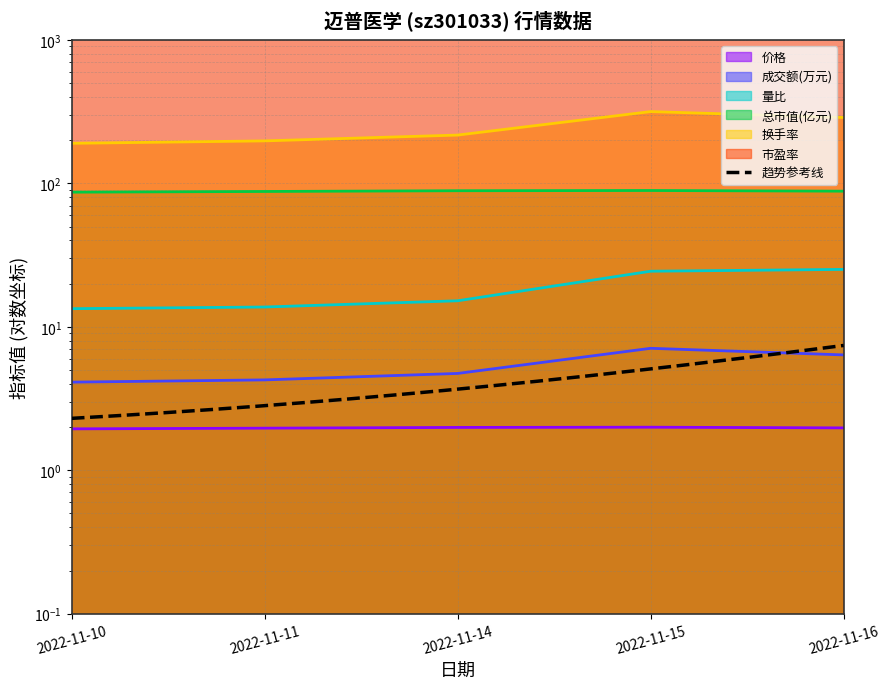

True or false: 换手率 and 总市值(亿元) intersect in this chart.

False